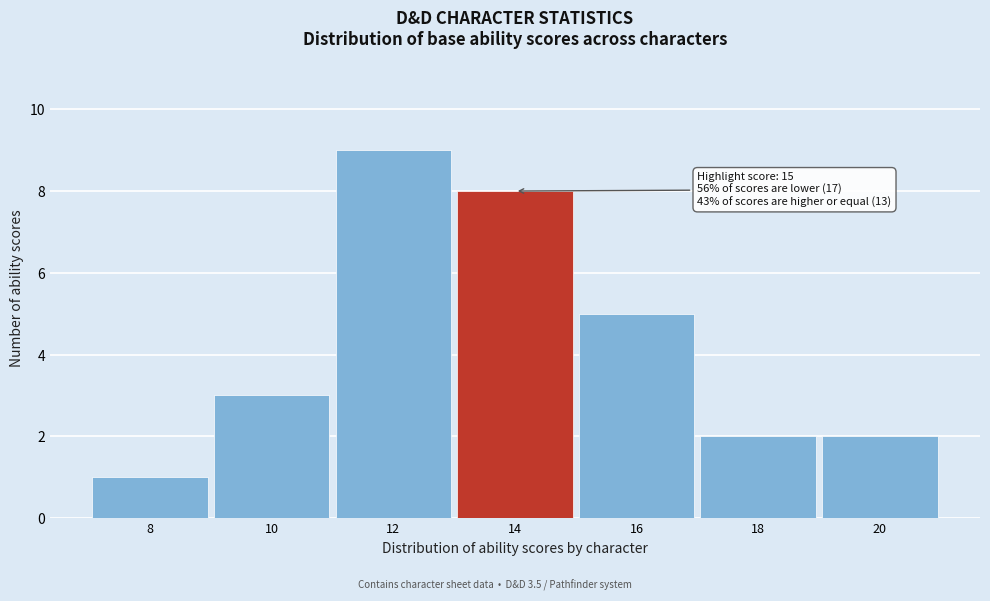

Reading left to right, what are all the values shown in this chart?

1	3	9	8	5	2	2